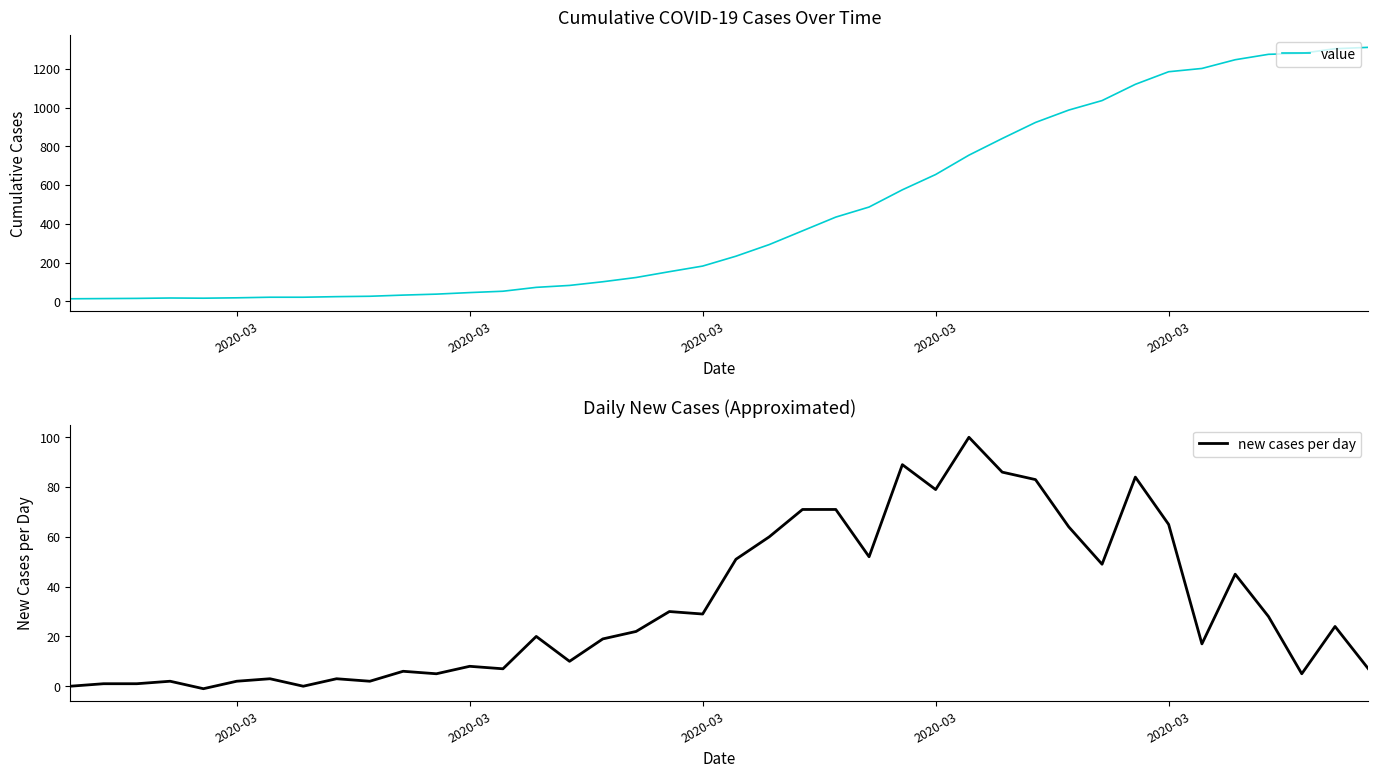

How many values in the new cases per day series are below 22?

20